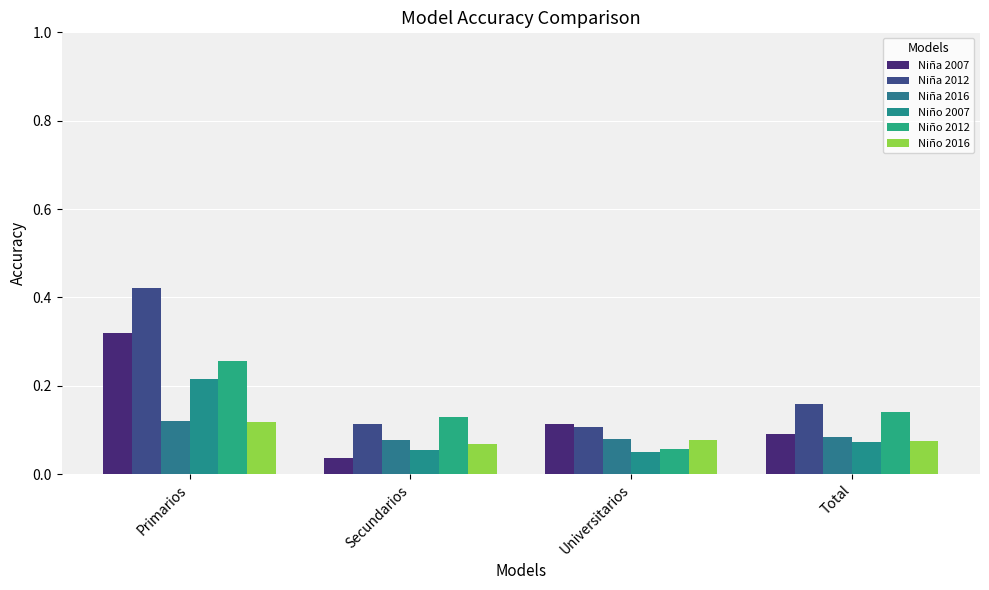

Which series has the largest range (max minus min)?

Niña 2012